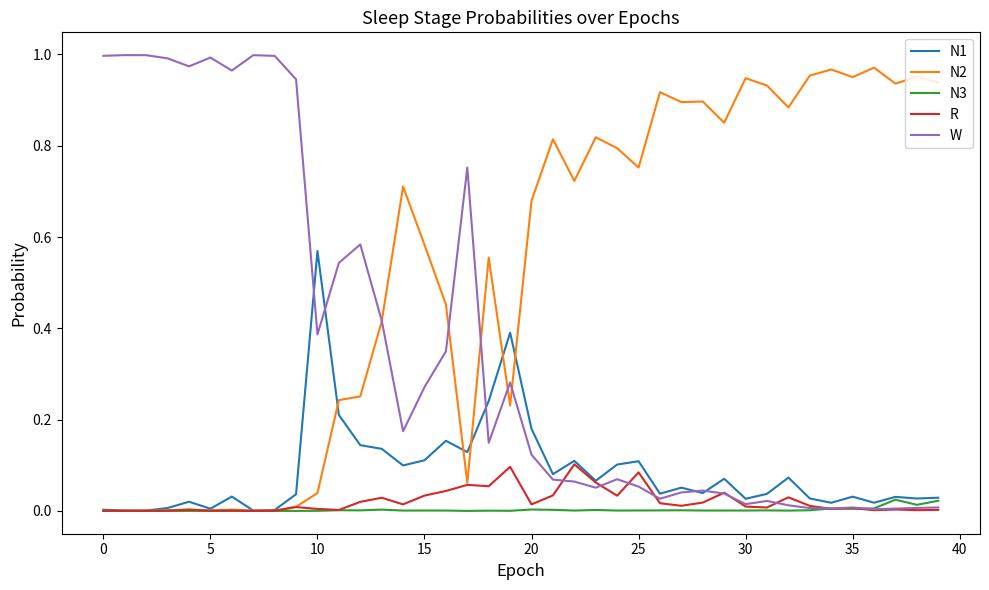

True or false: N3 and N1 intersect in this chart.

False